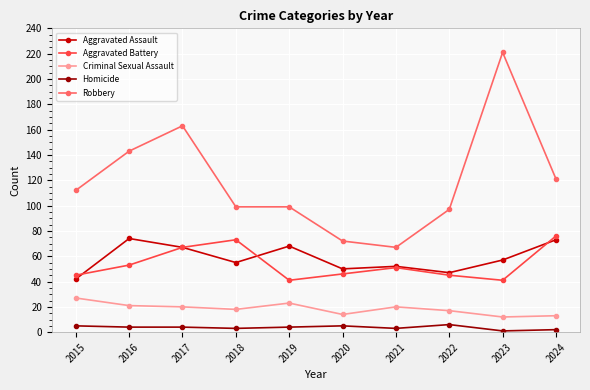

Which series has the widest spread of values?

Robbery